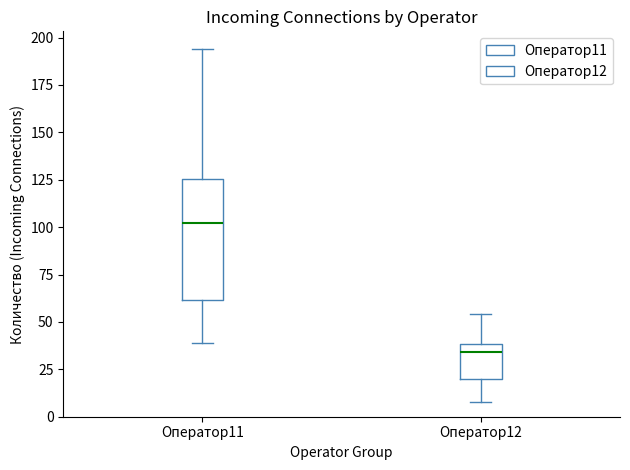

Which box's median line is the lowest?

Оператор12